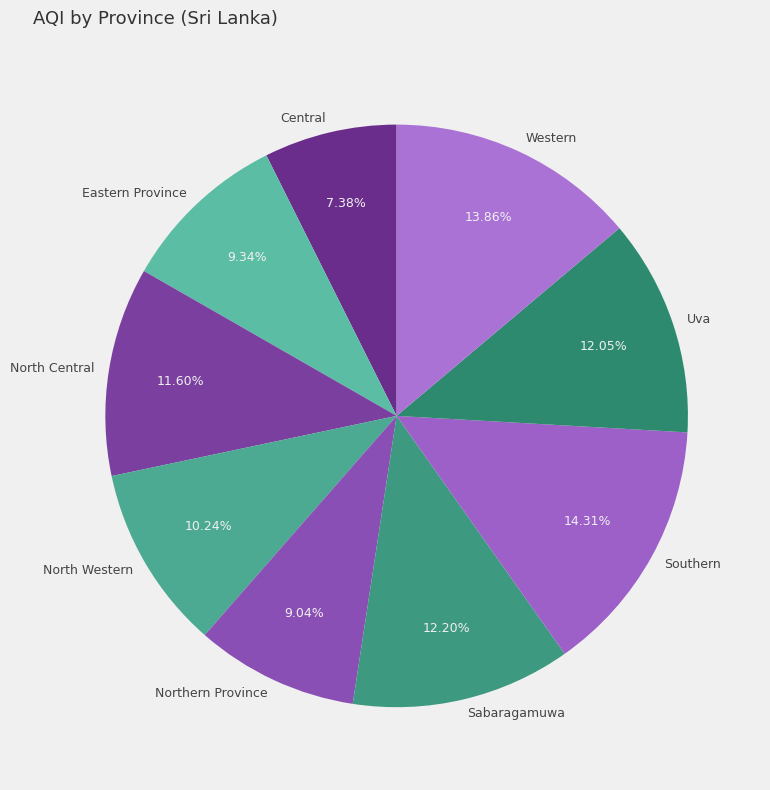

Which category has the smallest portion of the pie?

Central